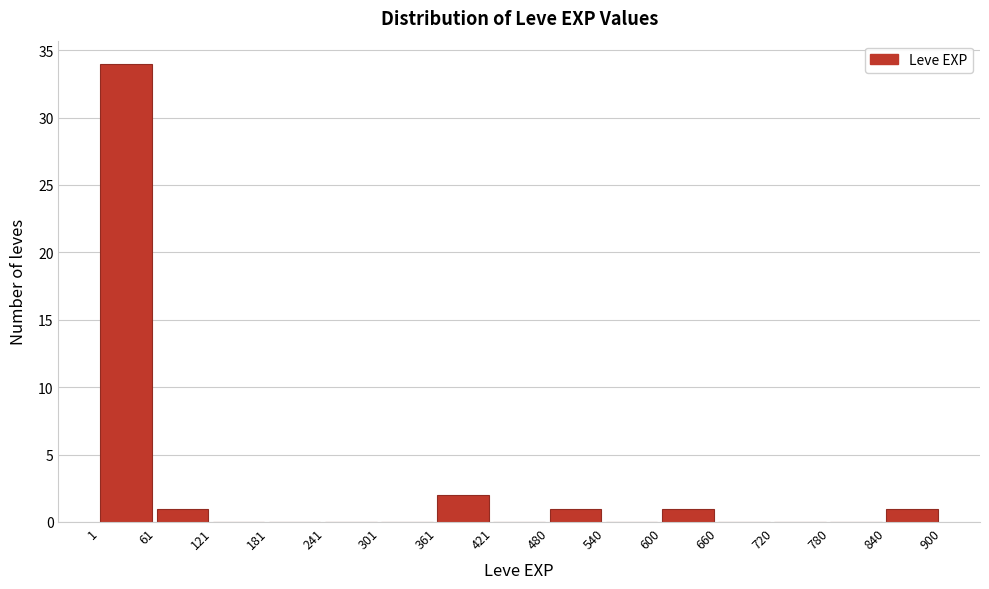

Reading left to right, transcribe this chart: for each bar, give the range it covers on the x-axis and its height. The values are not printed on the chart, so give them approximately, as read against the axis.

1 to 61: 34
61 to 121: 1
121 to 181: 0
181 to 241: 0
241 to 301: 0
301 to 361: 0
361 to 421: 2
421 to 480: 0
480 to 540: 1
540 to 600: 0
600 to 660: 1
660 to 720: 0
720 to 780: 0
780 to 840: 0
840 to 900: 1